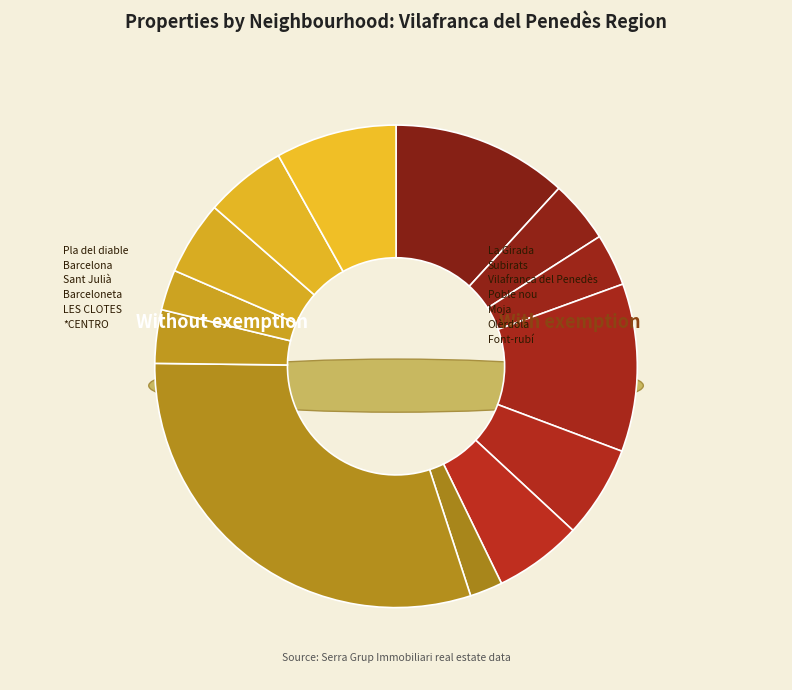

Rank the categories by value from lowest to highest.

La Girada, Poble nou, Sant Julià, Vilafranca del Penedès, Barcelona, Moja, Olèrdola, *CENTRO, LES CLOTES, Font-rubí, Barceloneta, Pla del diable, Subirats